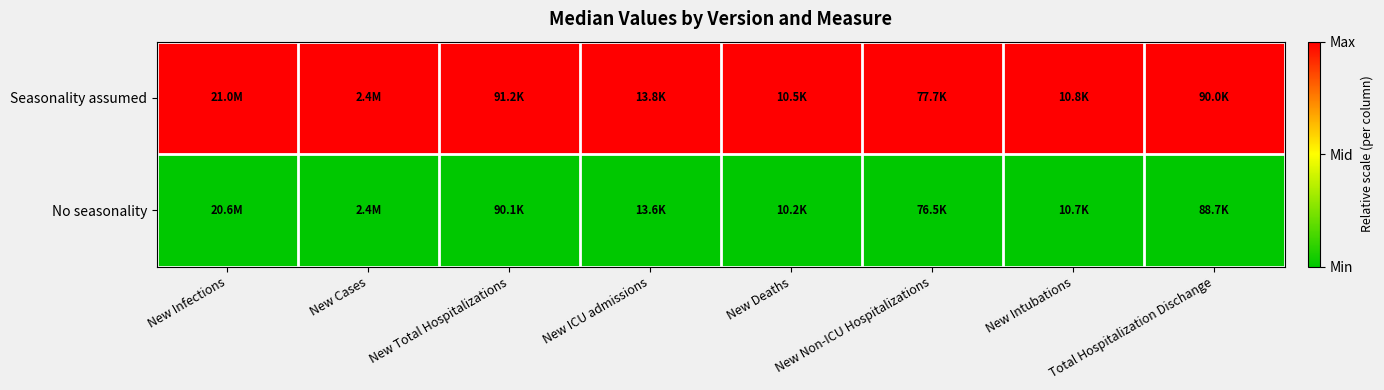

At New Total Hospitalizations, list the series in order from largest to smallest.

Seasonality assumed, No seasonality